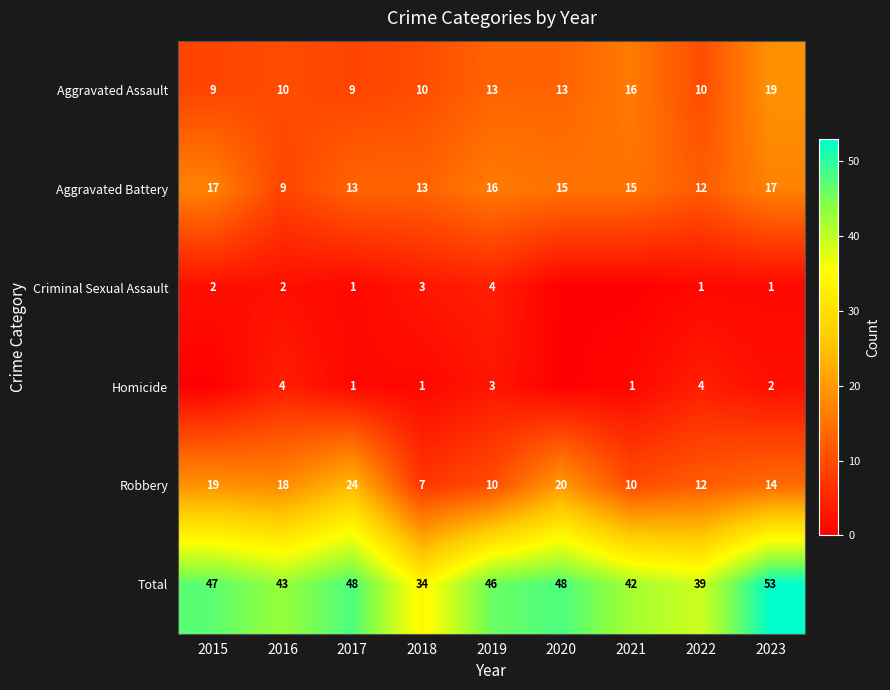

Where does the Total series first go above 46?

2015